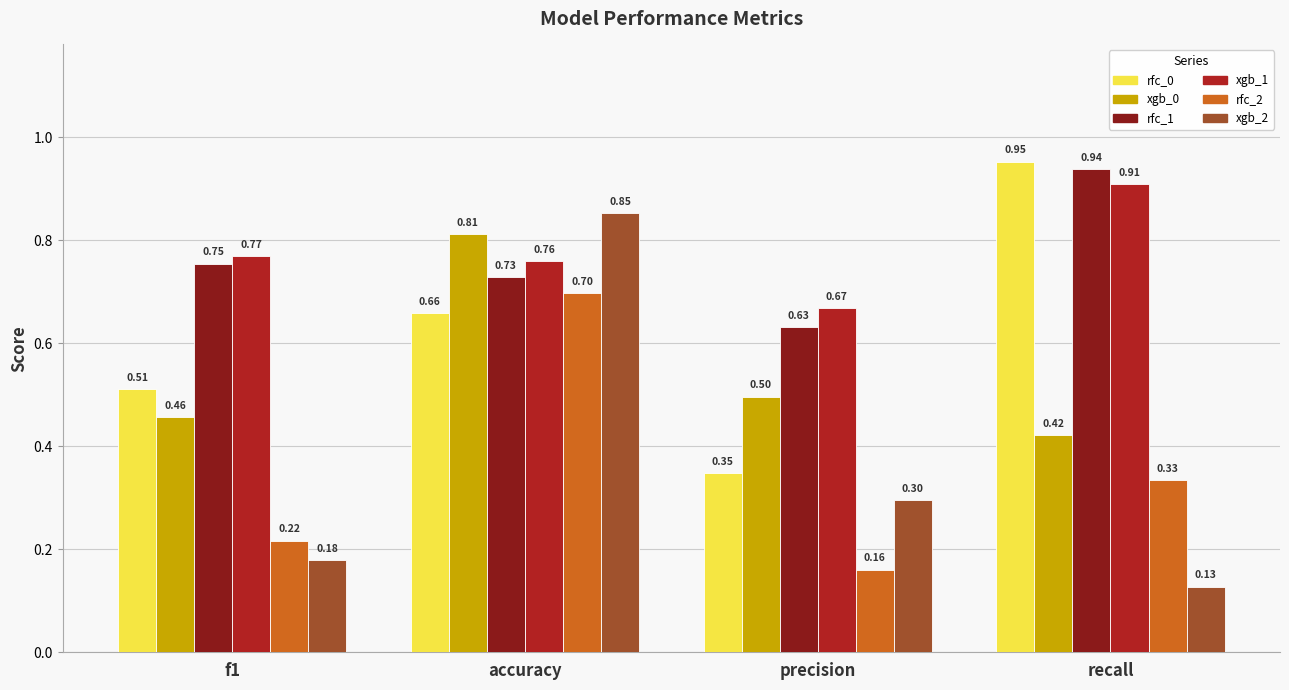

Between precision and recall, which series saw the biggest shift?

rfc_0